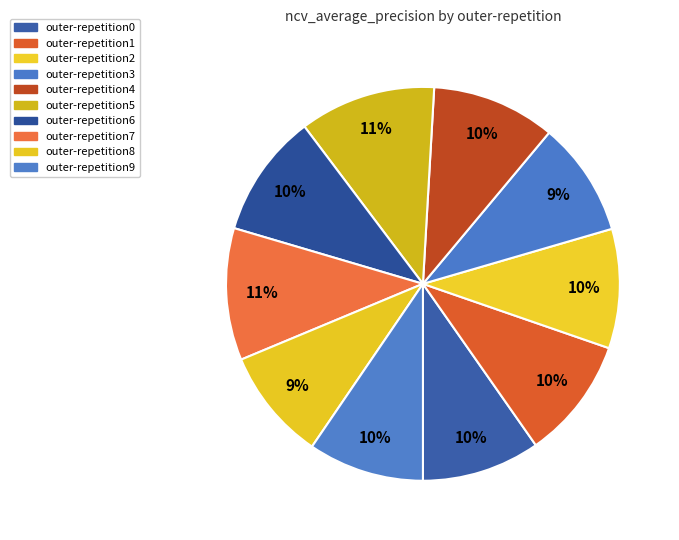

What is the change in value from outer-repetition6 to outer-repetition7?

+0.1